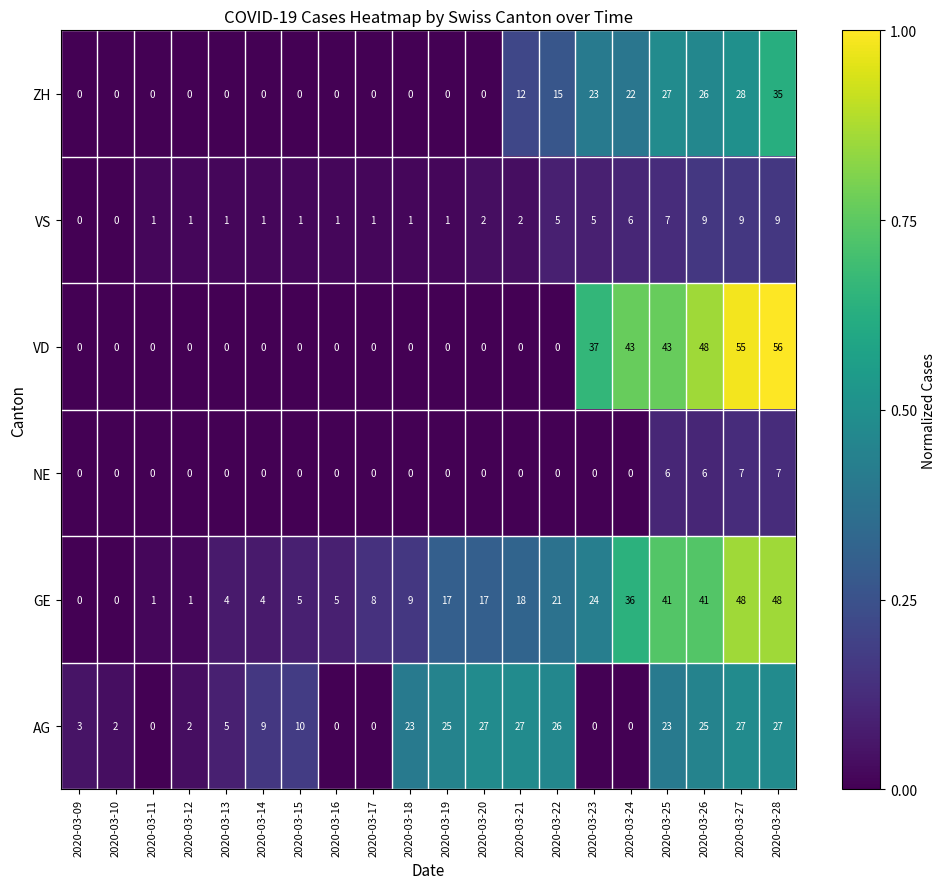

Which series changed the most between 2020-03-11 and 2020-03-24?

VD